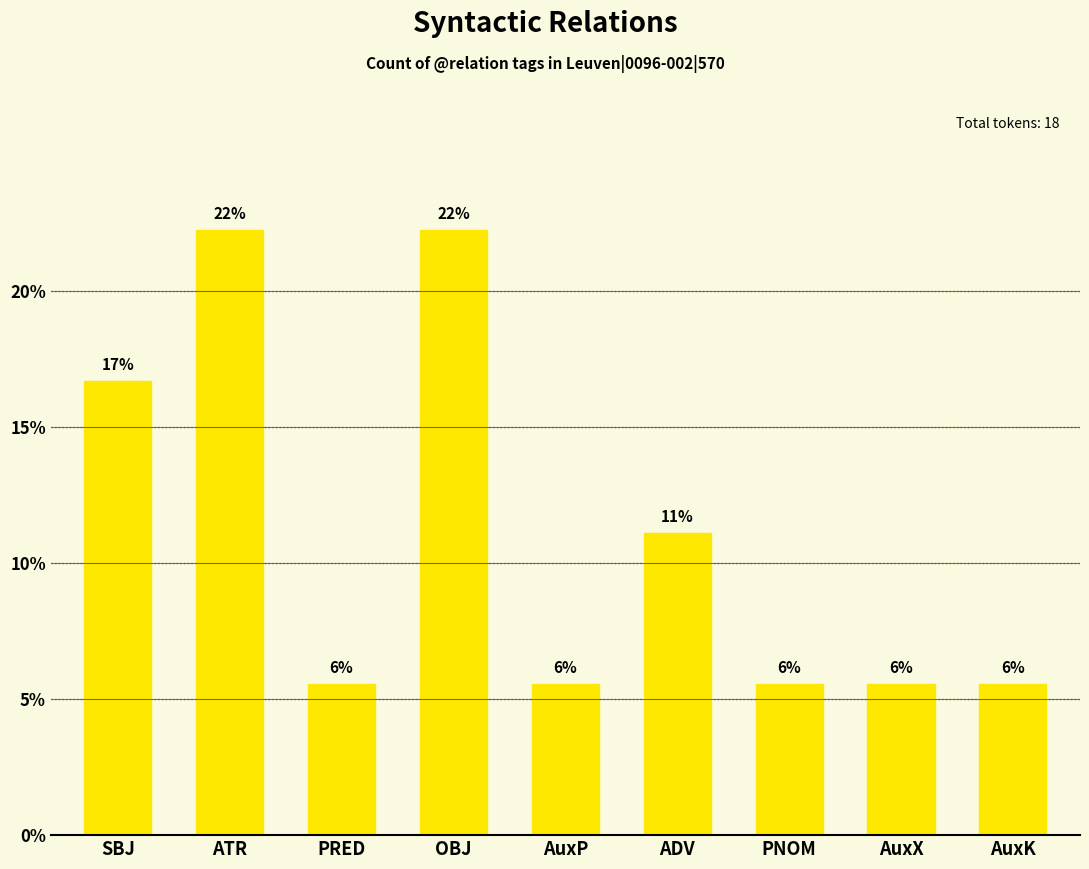

Are the bars grouped side by side (vs. stacked)?

No